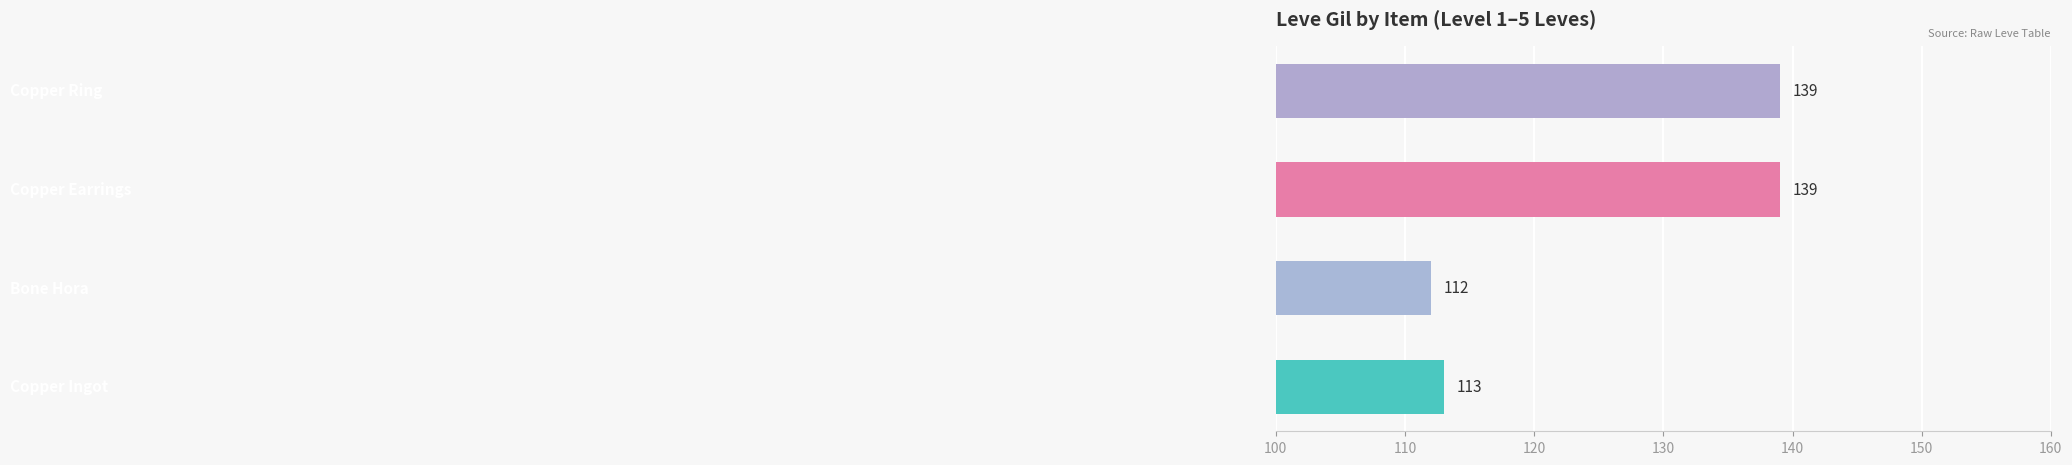

What is the smallest value displayed?

112